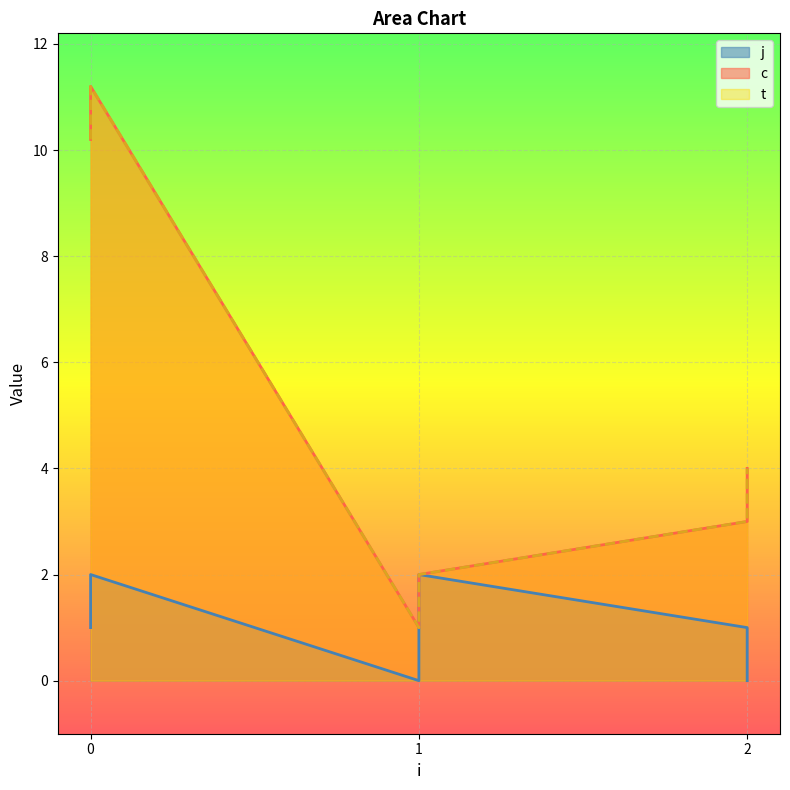

What is the minimum value for t?

1.0